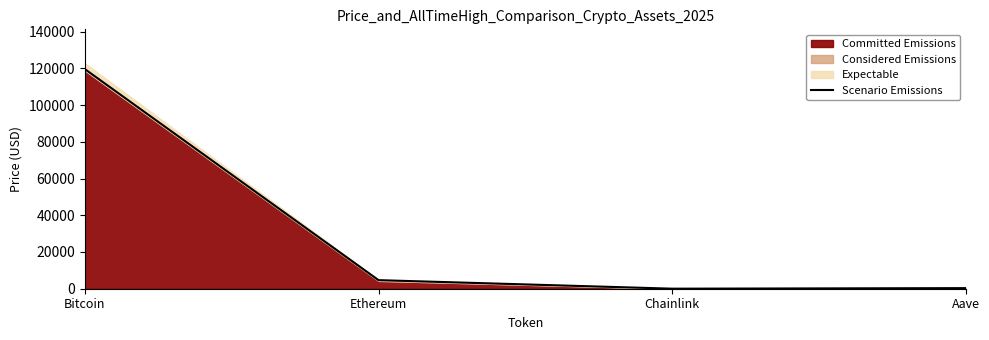

Rank the categories by value from lowest to highest.

Chainlink, Aave, Ethereum, Bitcoin